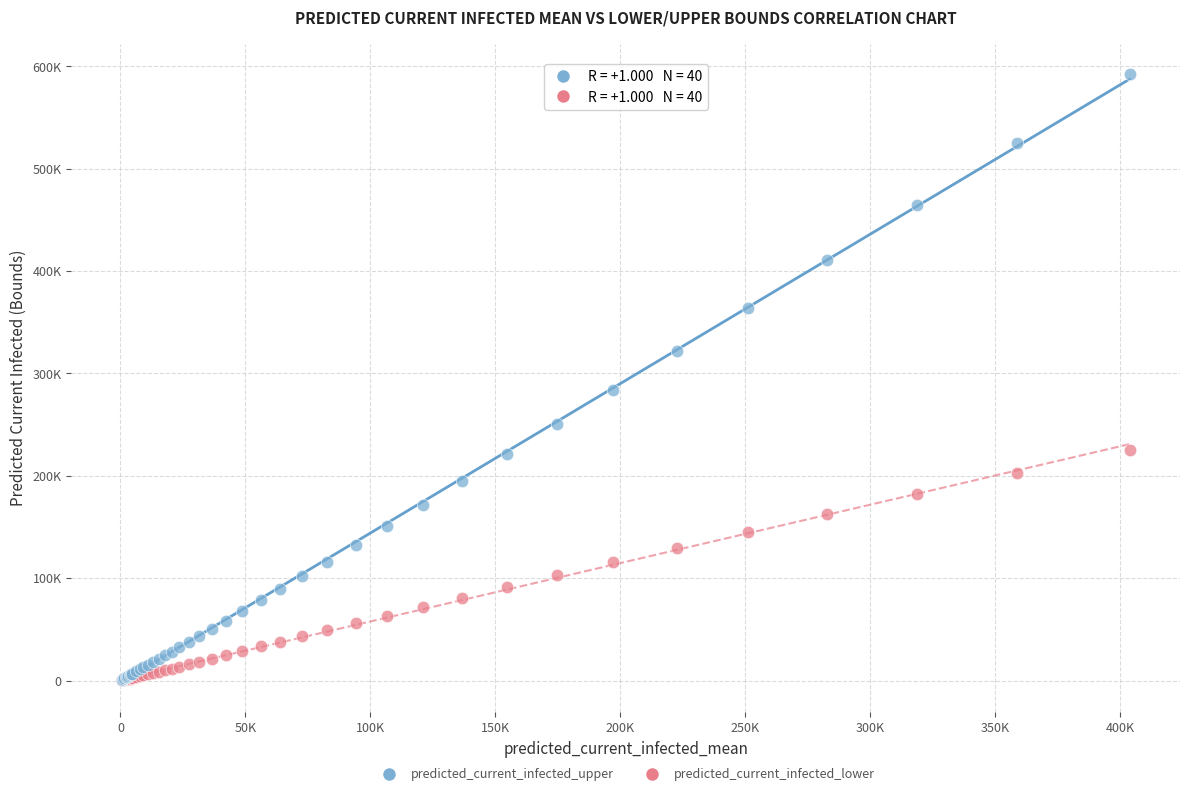

What are all the series names shown in the legend?

predicted_current_infected_upper, predicted_current_infected_lower